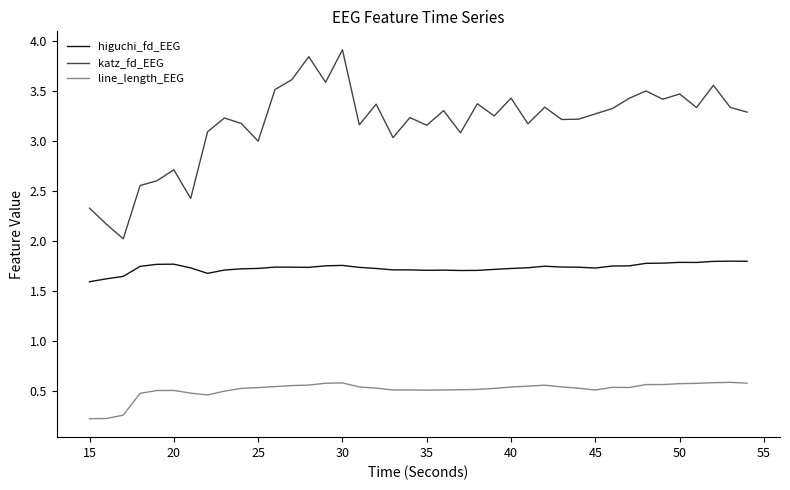

Rank the series by their average value, from highest to lowest.

katz_fd_EEG, higuchi_fd_EEG, line_length_EEG